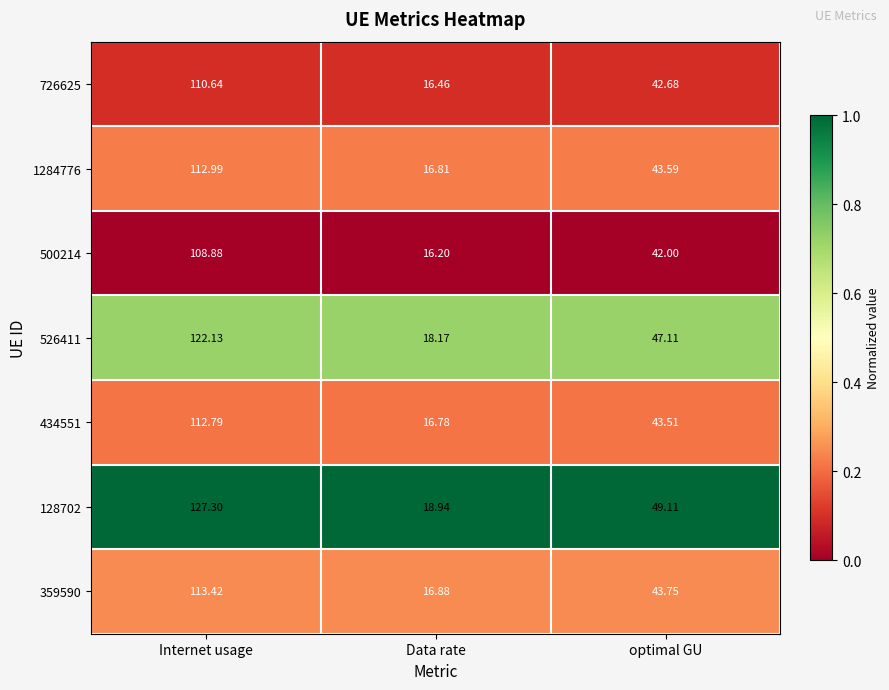

Rank the series at optimal GU from highest to lowest value.

128702, 526411, 359590, 1284776, 434551, 726625, 500214